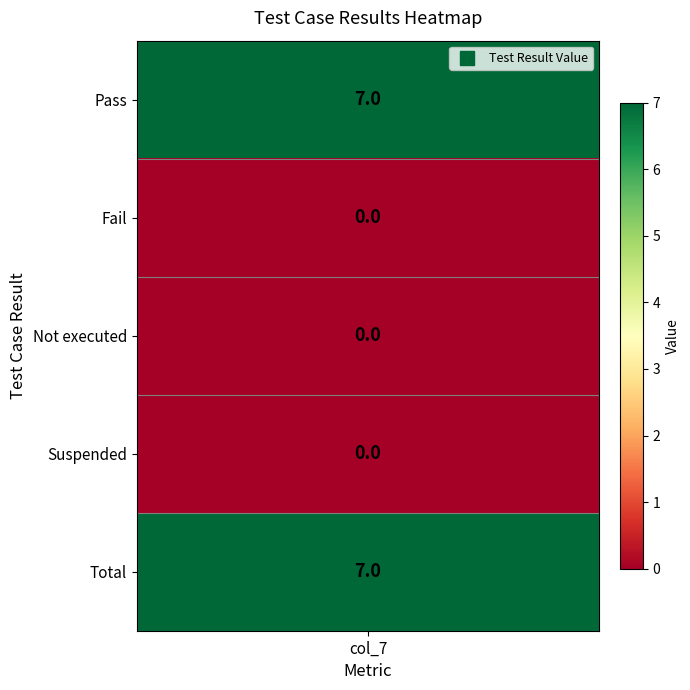

The Fail series shows 0 at 1. True or false?

True